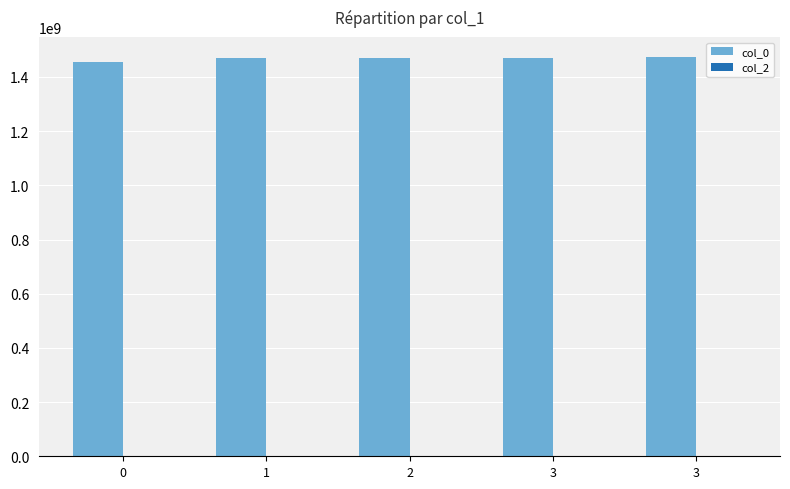

How many data points are less than 1471566084?

2